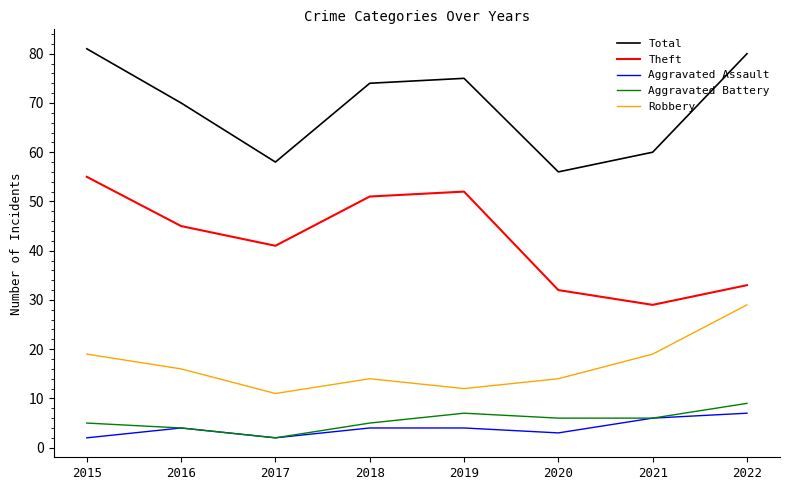

Reading left to right, extract all data points from this chart.

Total: 81	70	58	74	75	56	60	80
Theft: 55	45	41	51	52	32	29	33
Aggravated Assault: 2	4	2	4	4	3	6	7
Aggravated Battery: 5	4	2	5	7	6	6	9
Robbery: 19	16	11	14	12	14	19	29